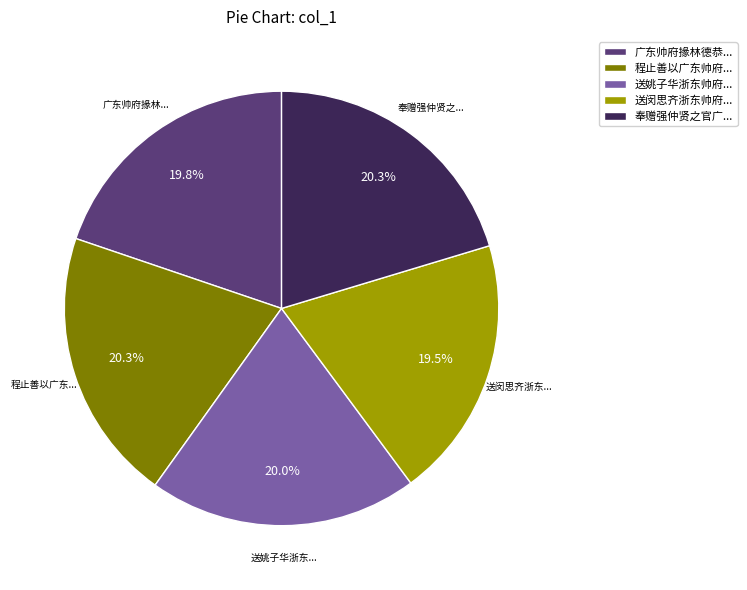

Combined, do 奉赠强仲贤之官广... and 程止善以广东帅府... account for over 50%?

No